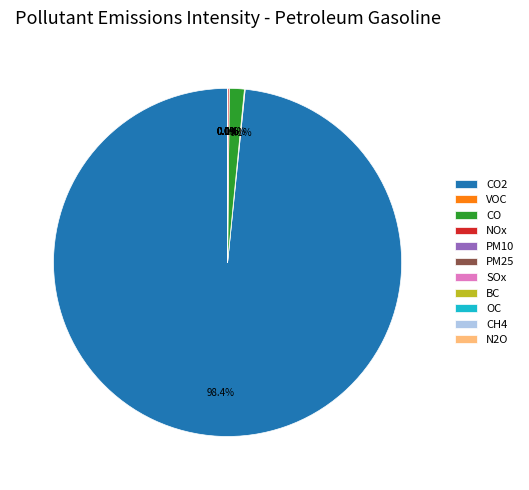

Which slice represents more than half of the pie?

CO2